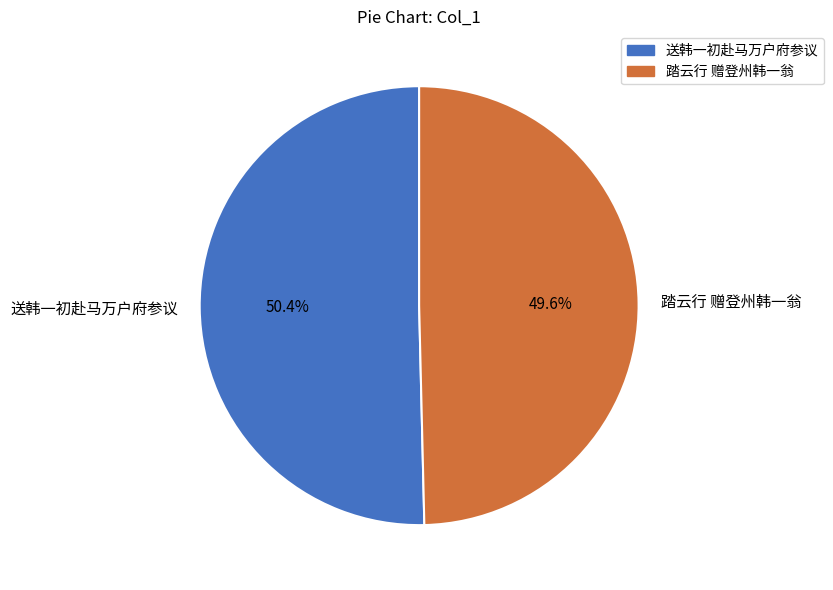

To the nearest percent, what is the average slice percentage?

50%